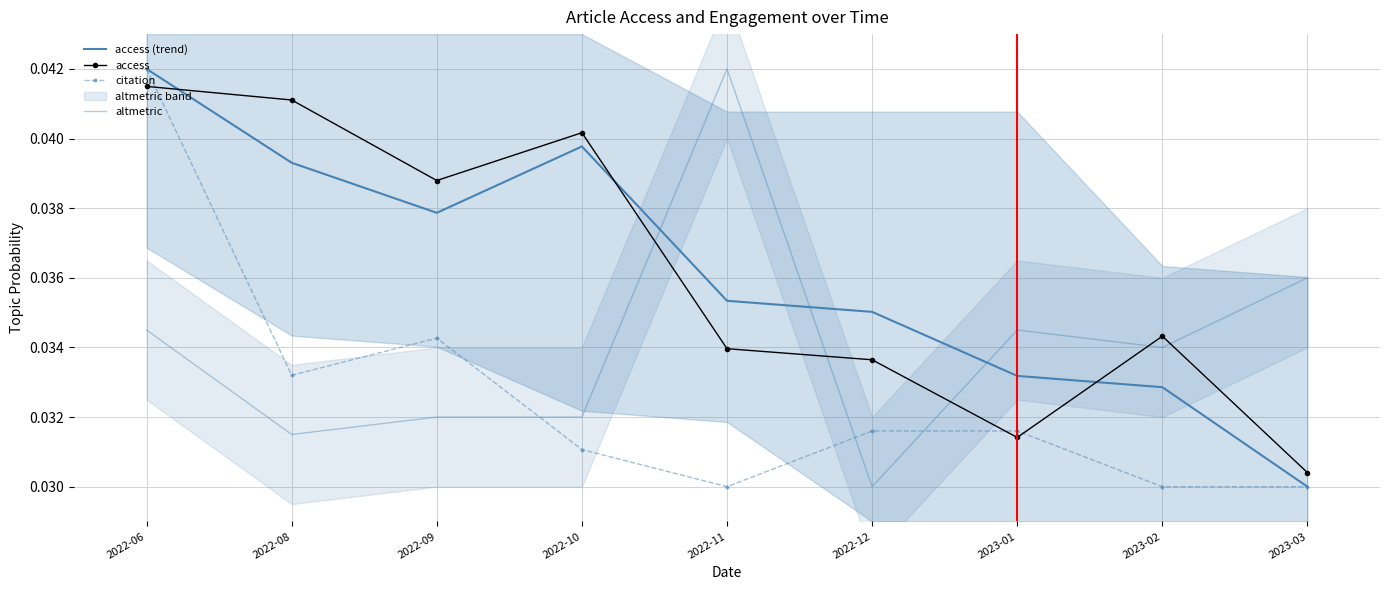

How many lines are shown in the chart?

4